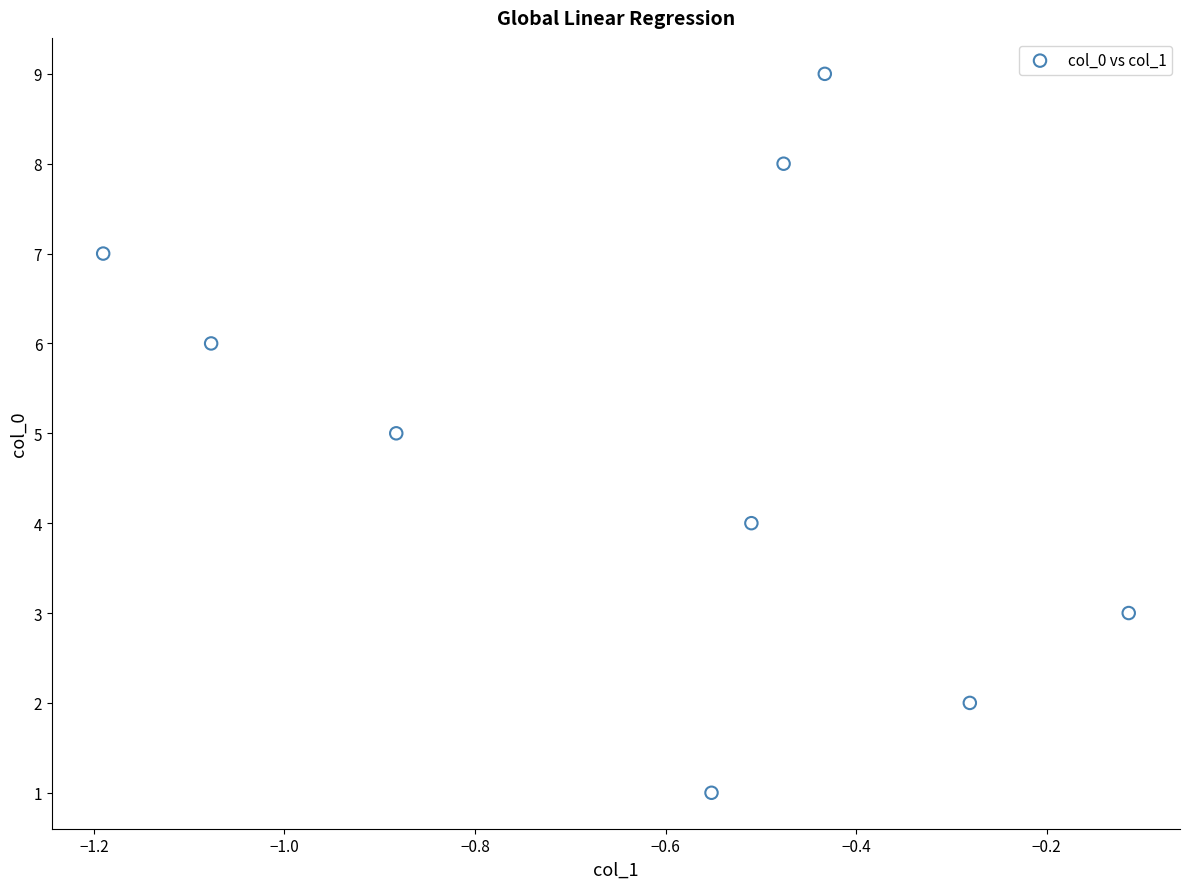

What is the range of Y values (max minus min)?

8